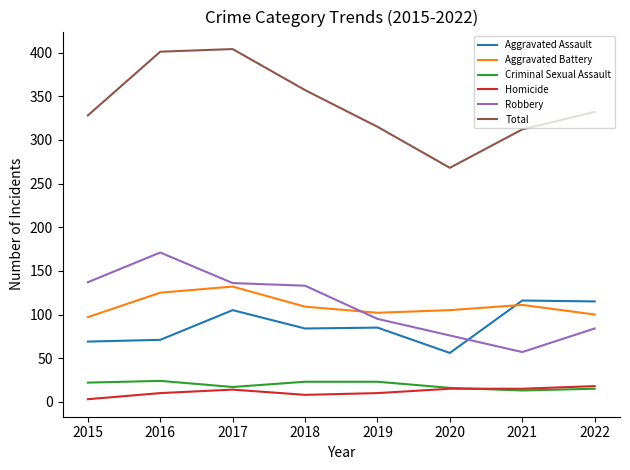

What is the greatest value displayed?

404